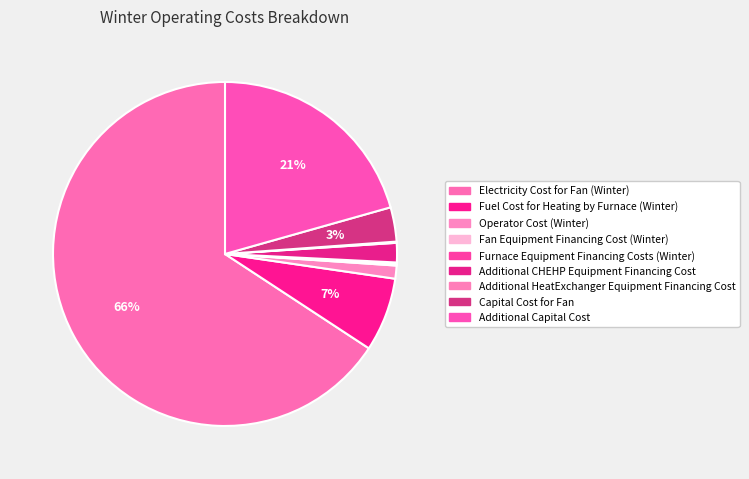

Count the number of slices in the pie.

9